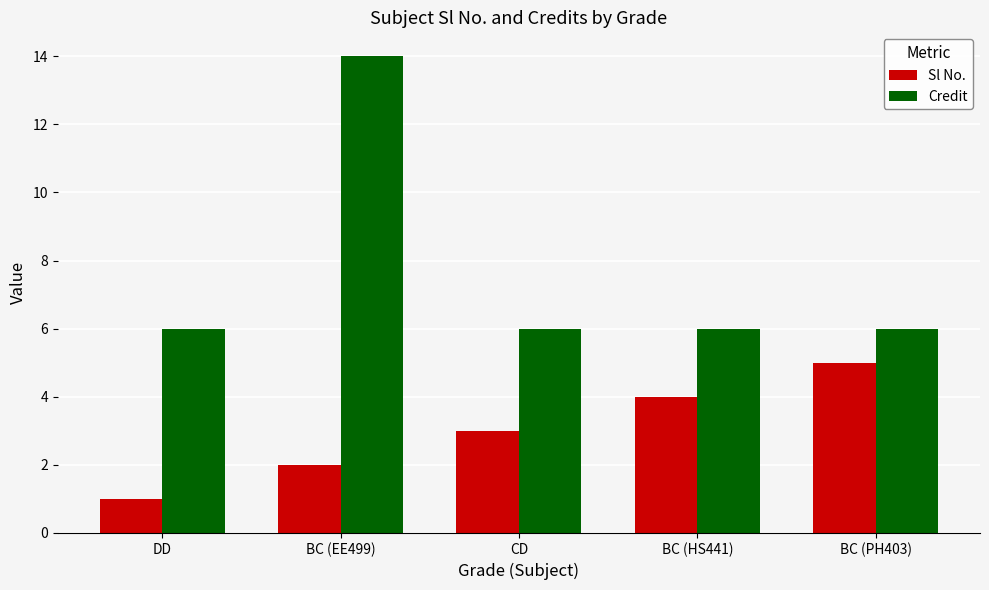

At which label does Credit reach its peak?

BC (EE499)